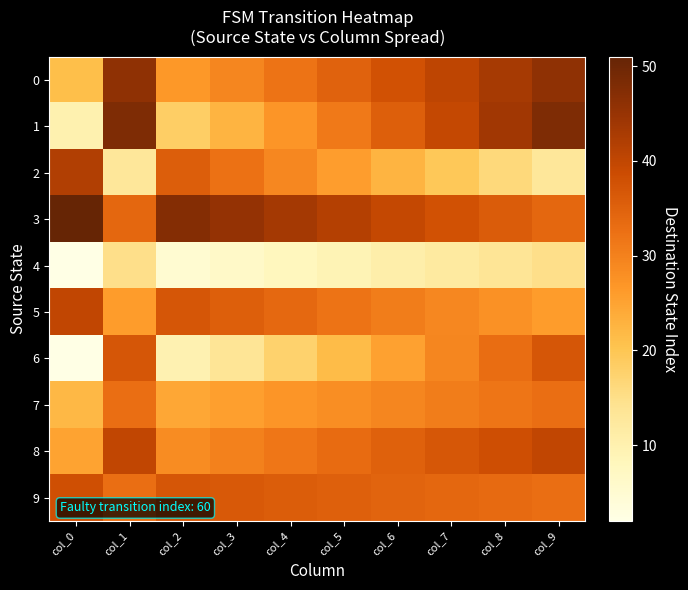

Which series has the largest range (max minus min)?

1